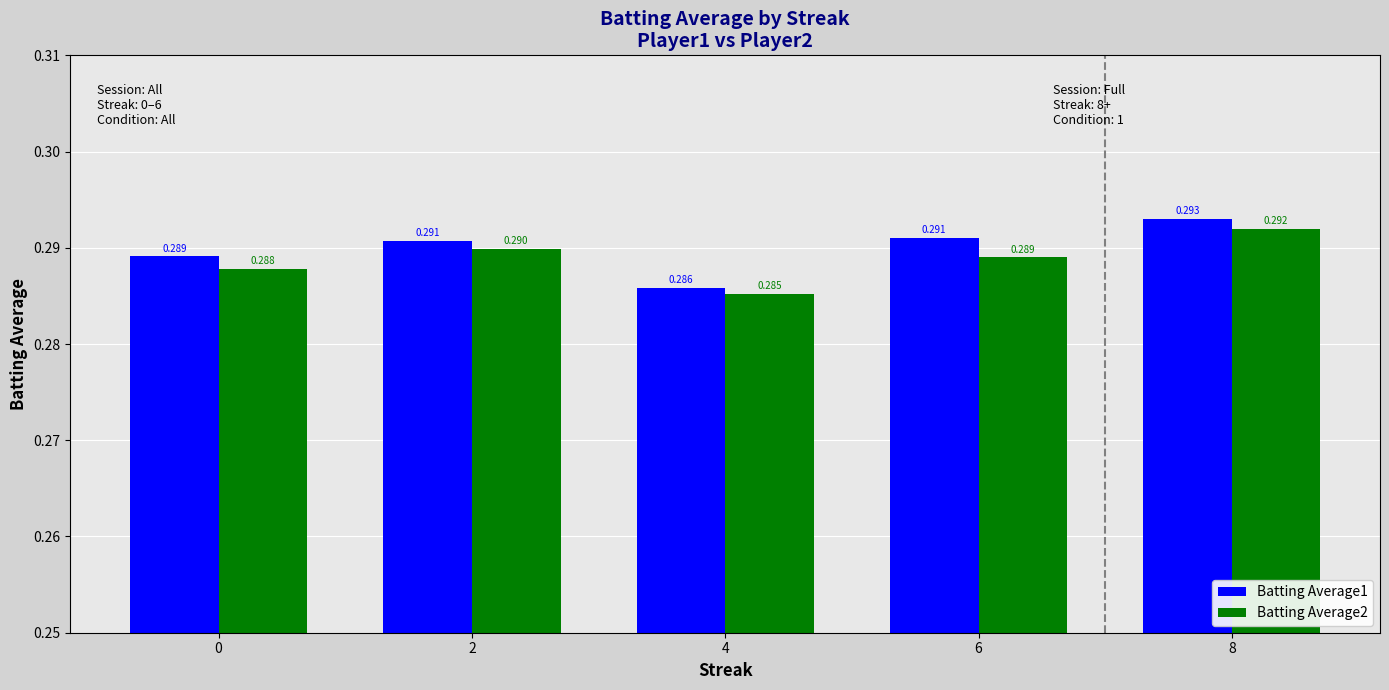

What is the sum of all Batting Average1 values?

1.4